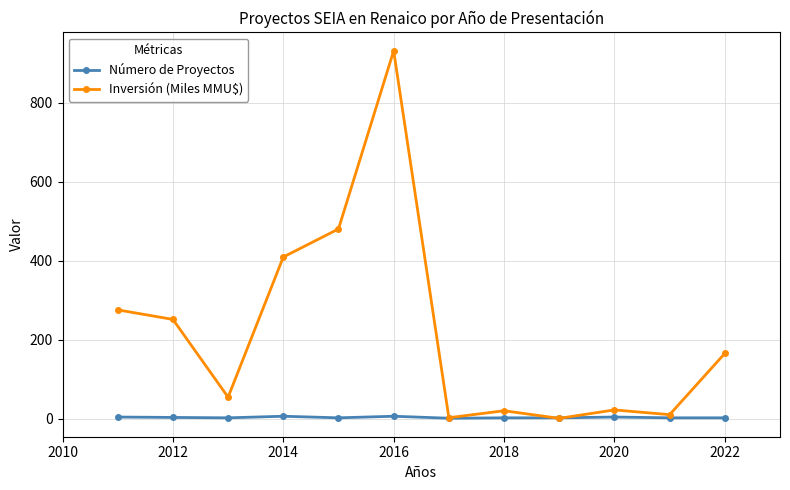

True or false: Número de Proyectos has more than 0 interior local peaks.

True